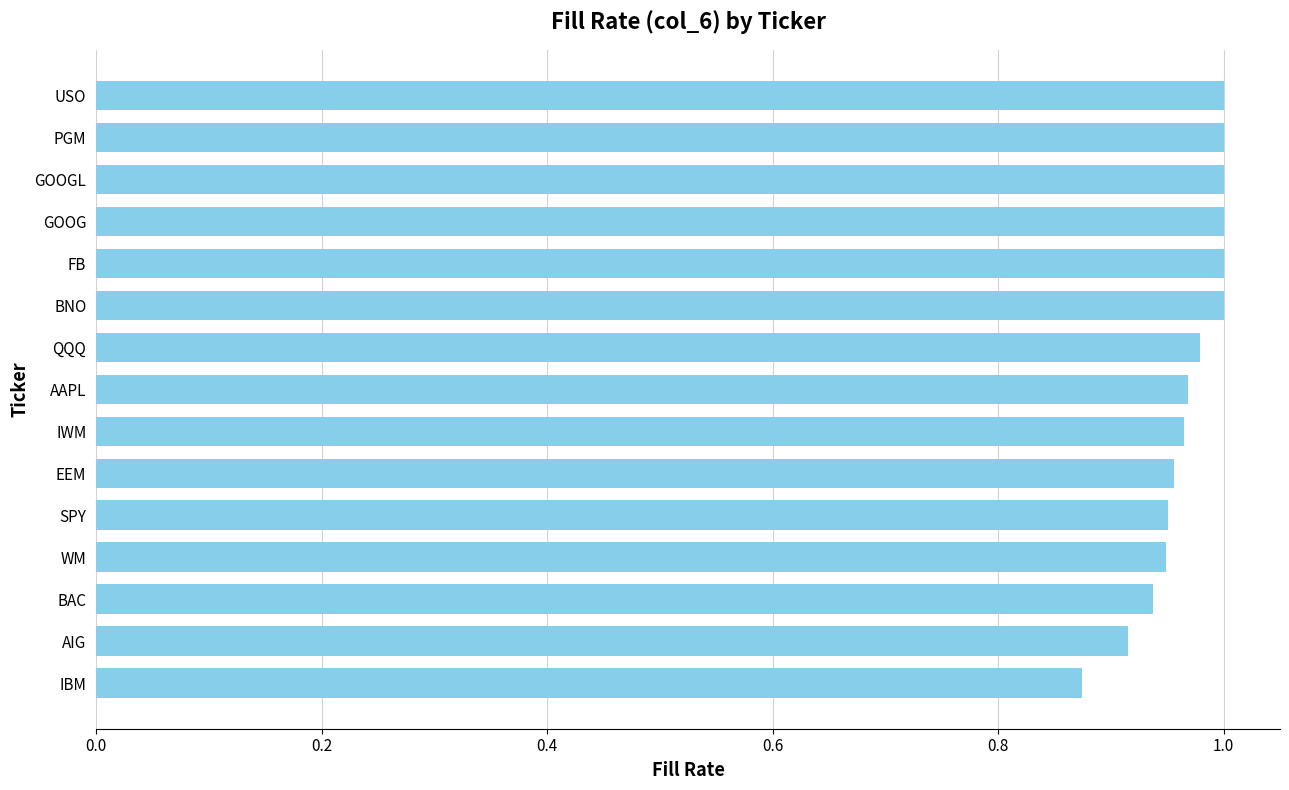

Are the bars grouped side by side (vs. stacked)?

No